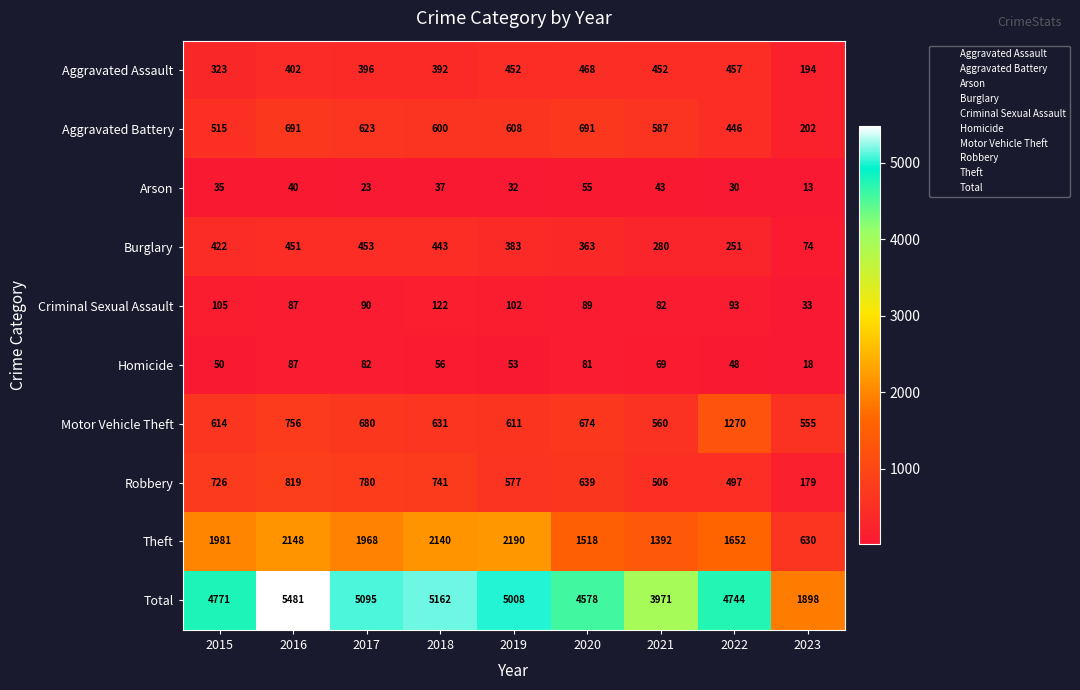

The value of Aggravated Assault at 2021 is 717. True or false?

False